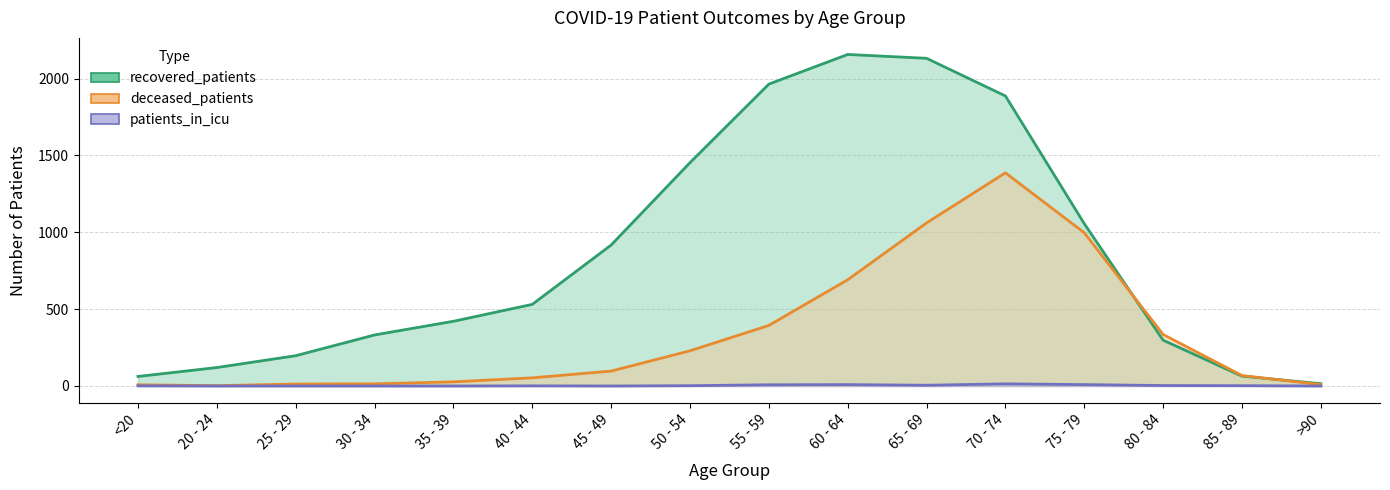

How many interior local peaks does the recovered_patients series have?

1